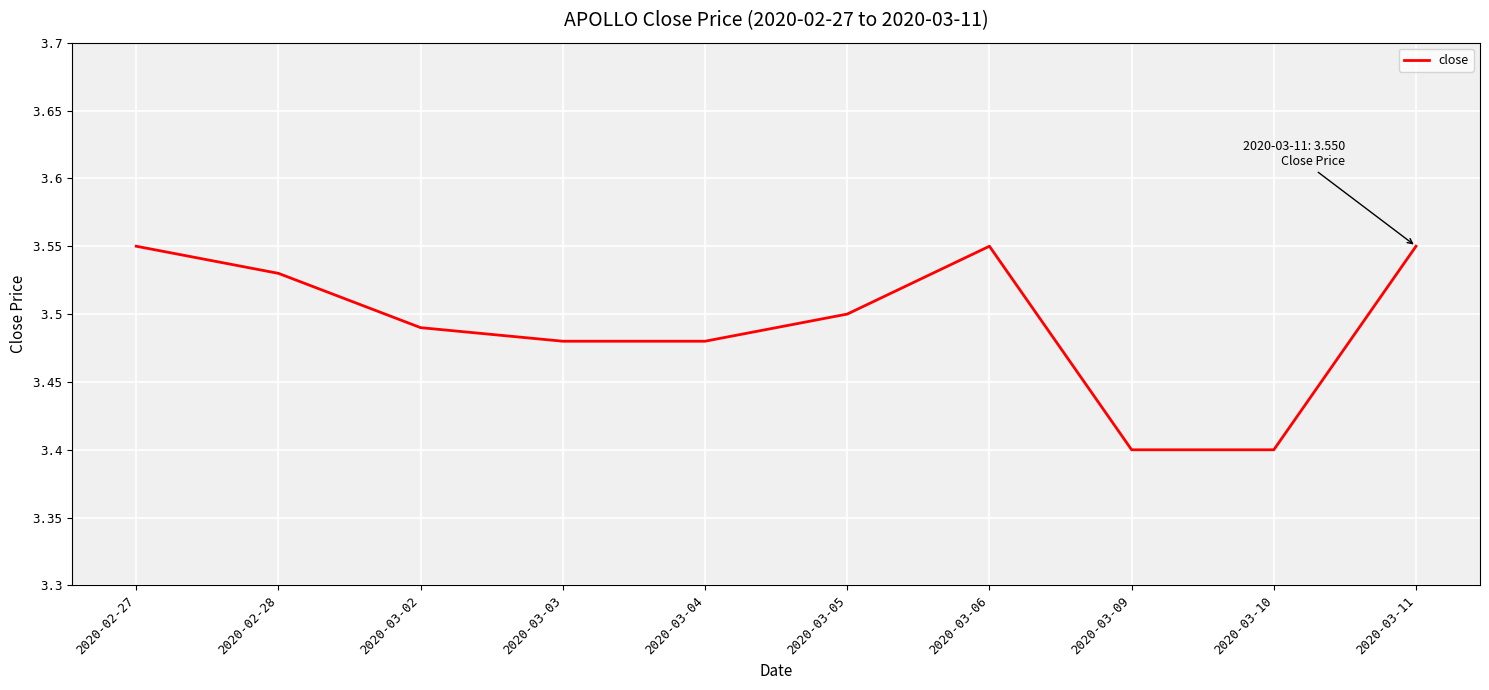

What position from the left is 2020-03-06?

7